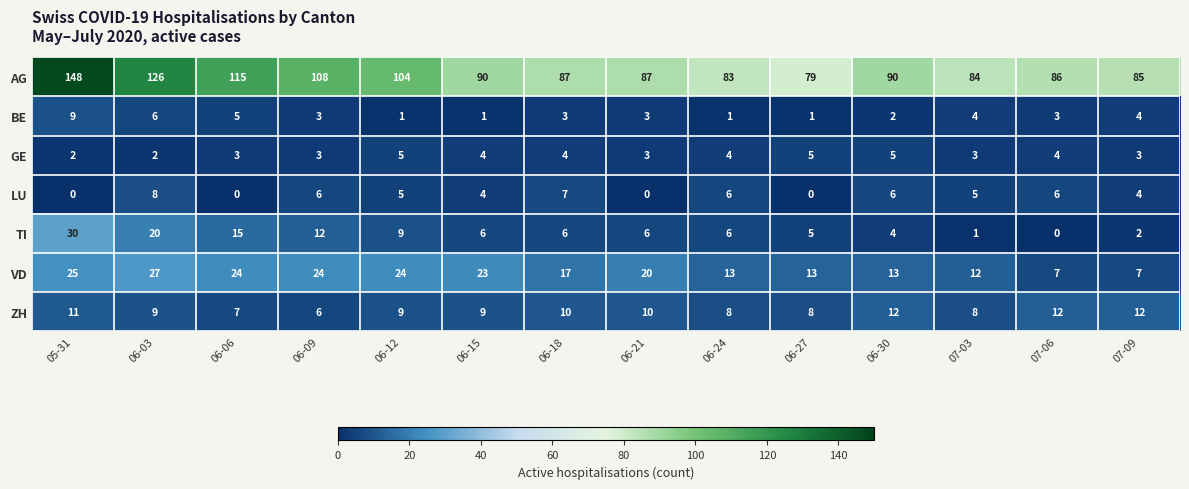

True or false: TI has a value of 10 at 06-24.

False